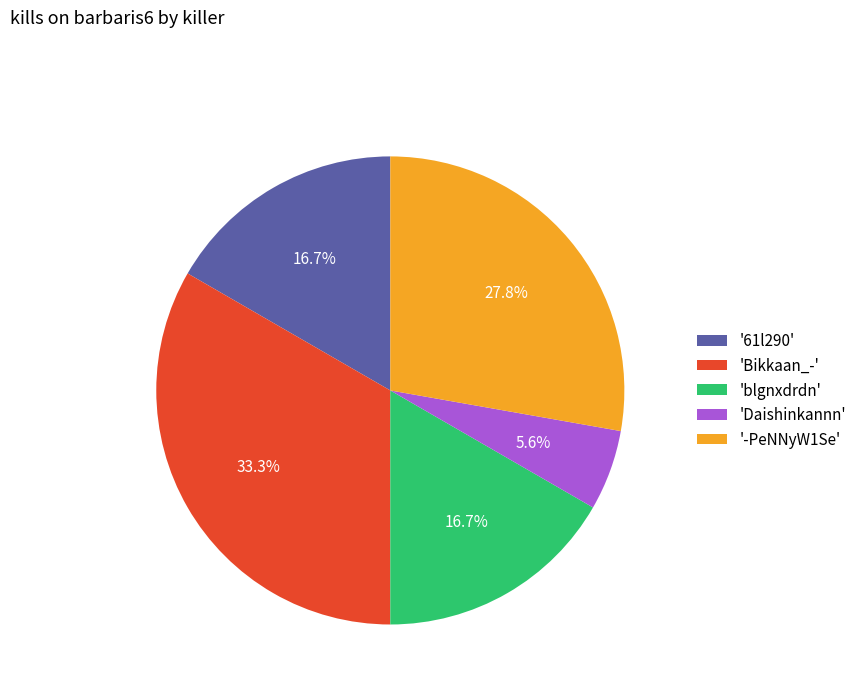

How many slices are in this pie chart?

5